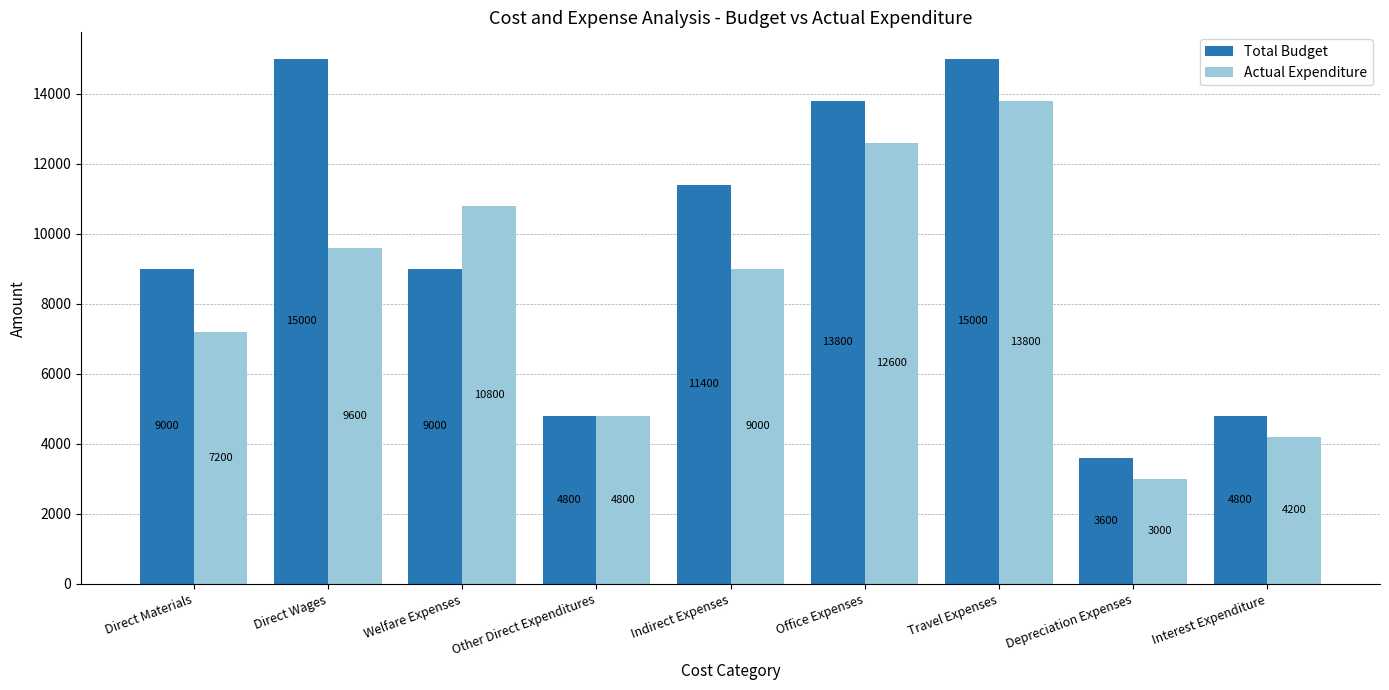

What is the sum of the Actual Expenditure values at Direct Materials and Welfare Expenses?

18000